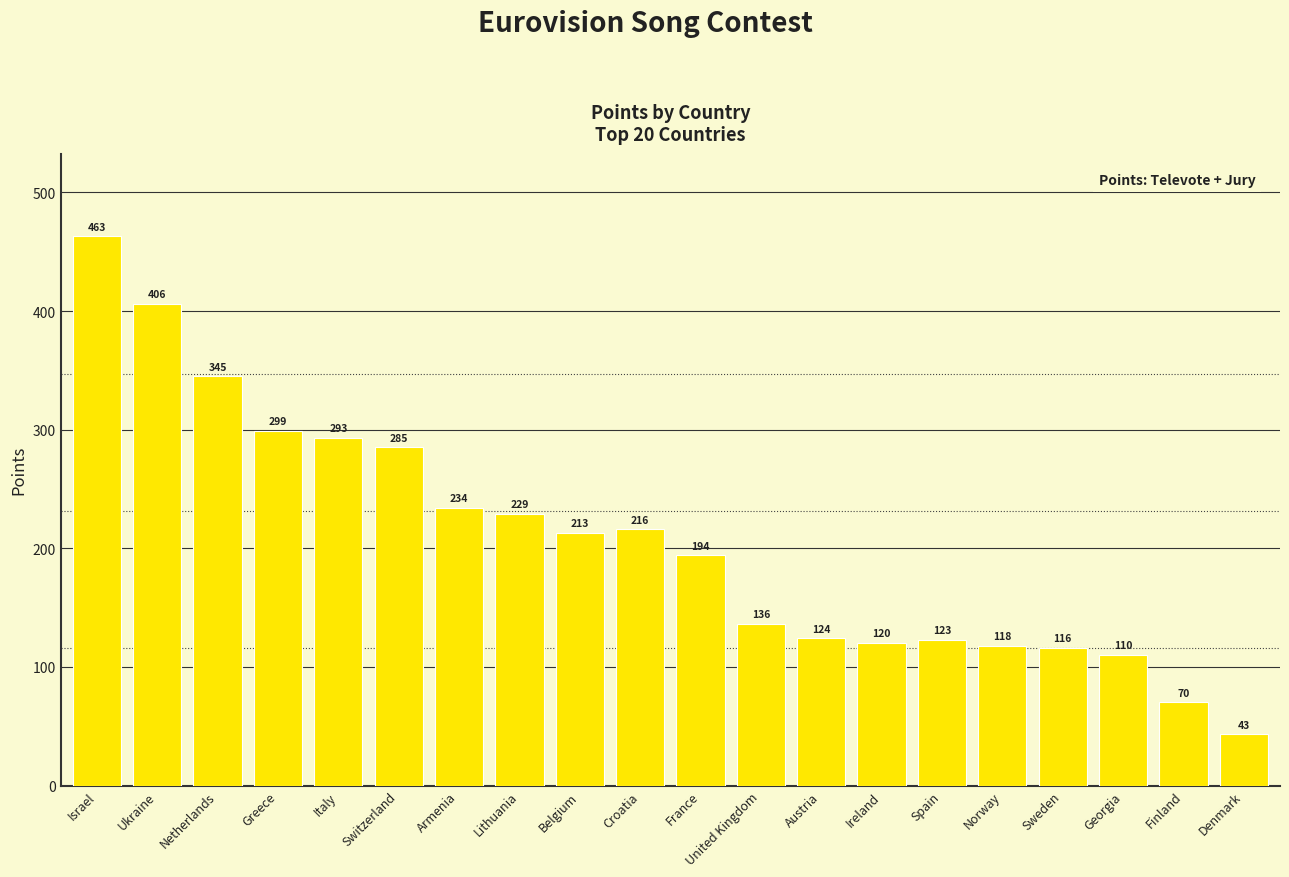

What is the label of the 14th bar from the left?

Ireland